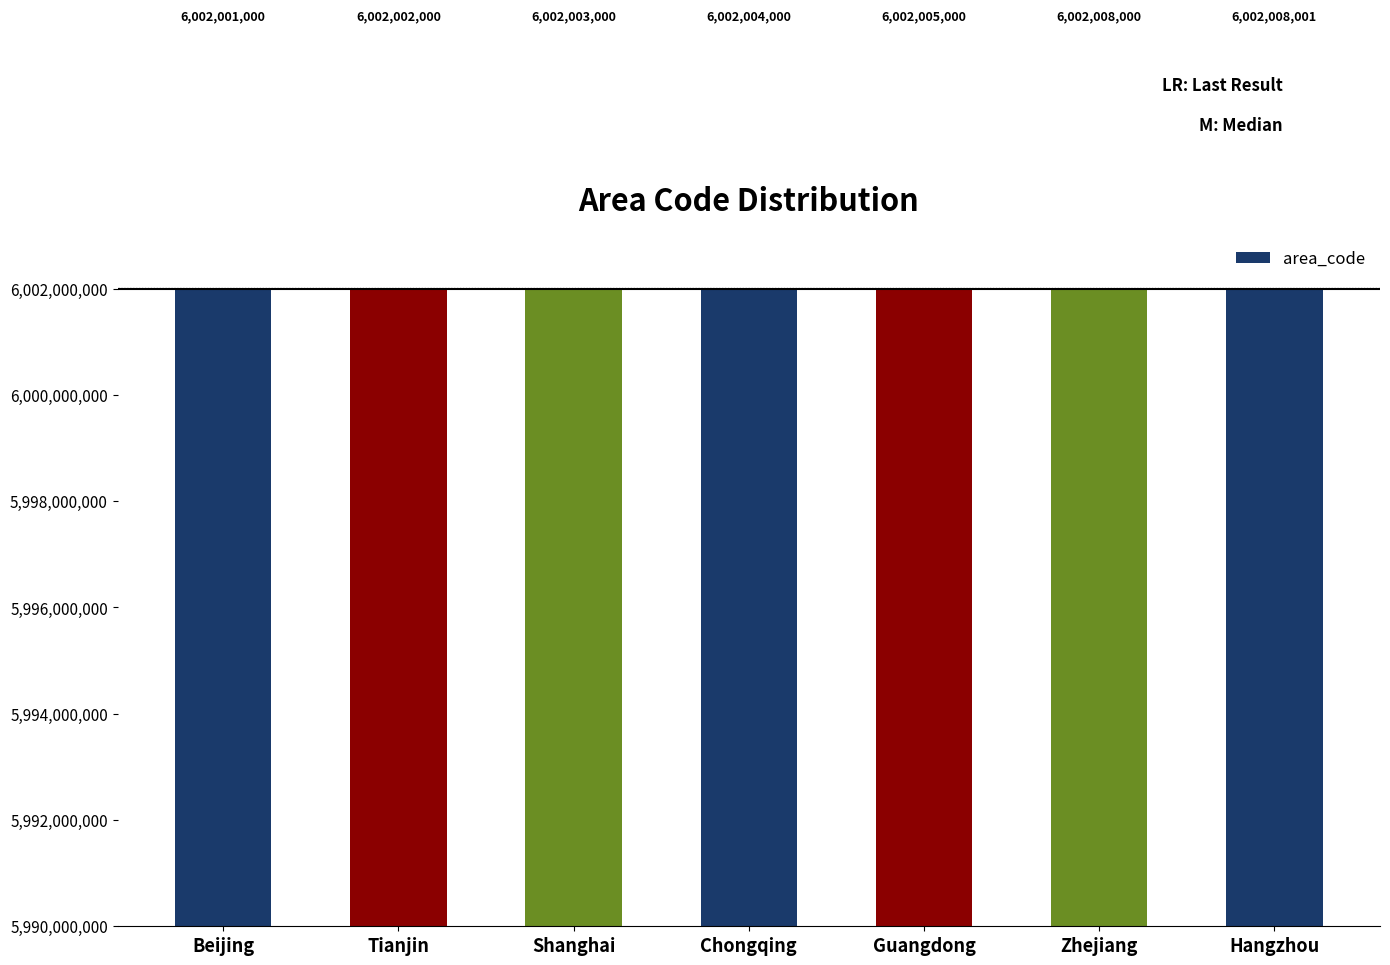

Rank the categories by value from highest to lowest.

Hangzhou, Zhejiang, Guangdong, Chongqing, Shanghai, Tianjin, Beijing